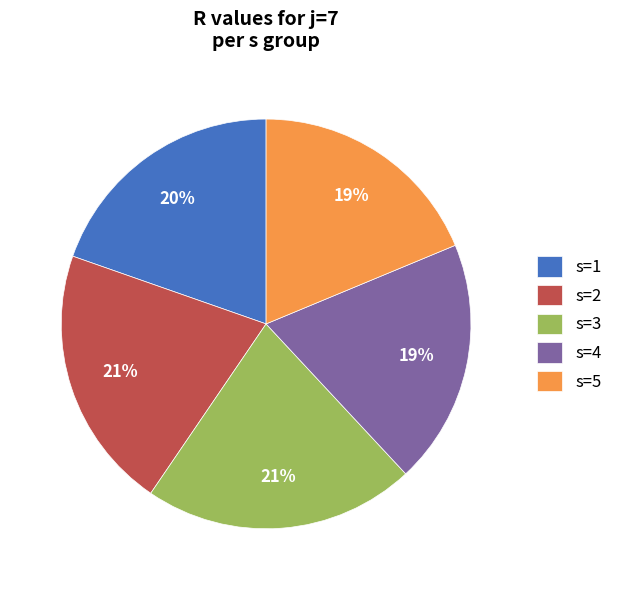

To the nearest percent, what percentage of the pie is s=2?

21%